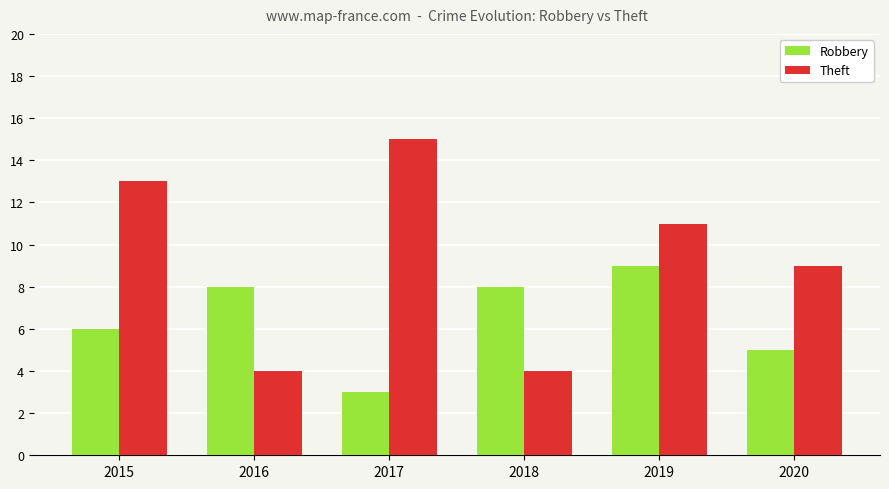

True or false: Theft has a value of 7 at 2019.

False